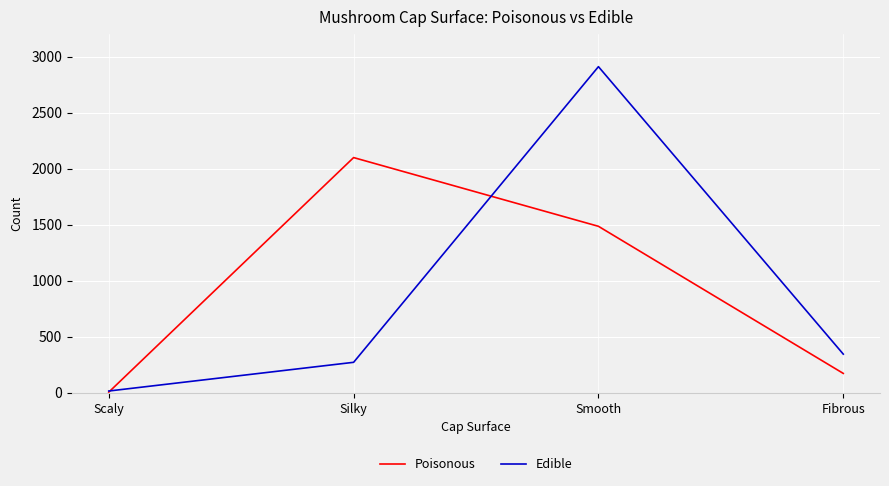

What is the maximum value for Poisonous?

2099